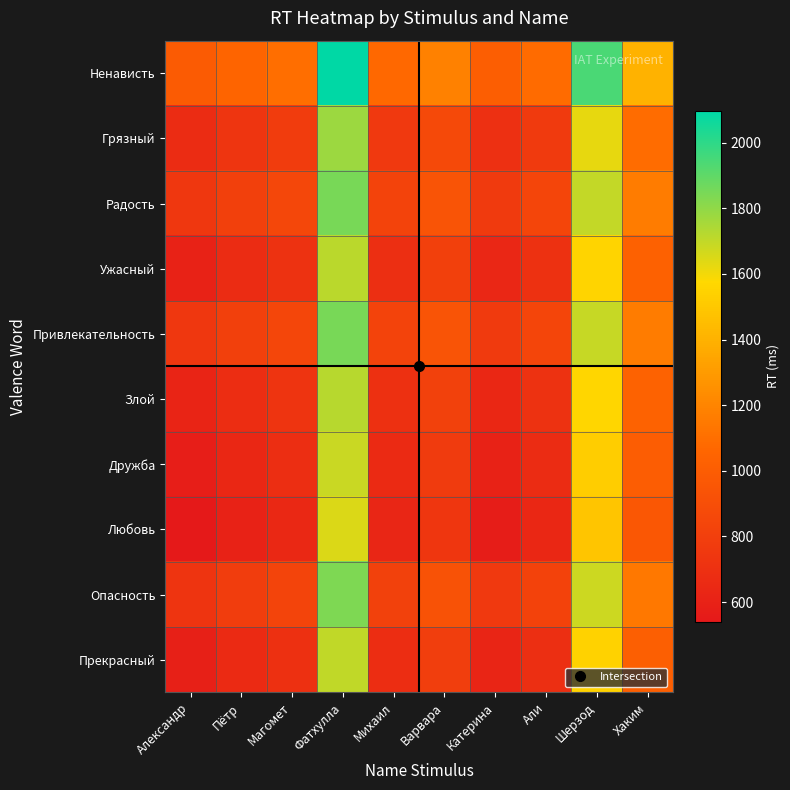

Which has a higher value, Магомет or Пётр?

Магомет